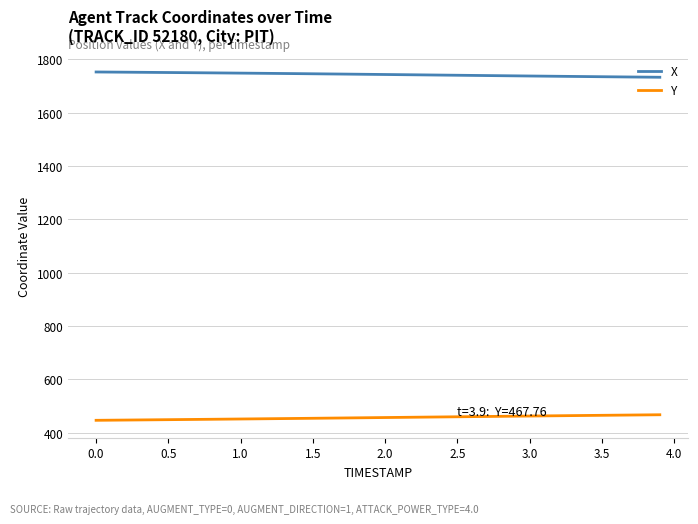

What is the lowest value of the X series?

1733.3